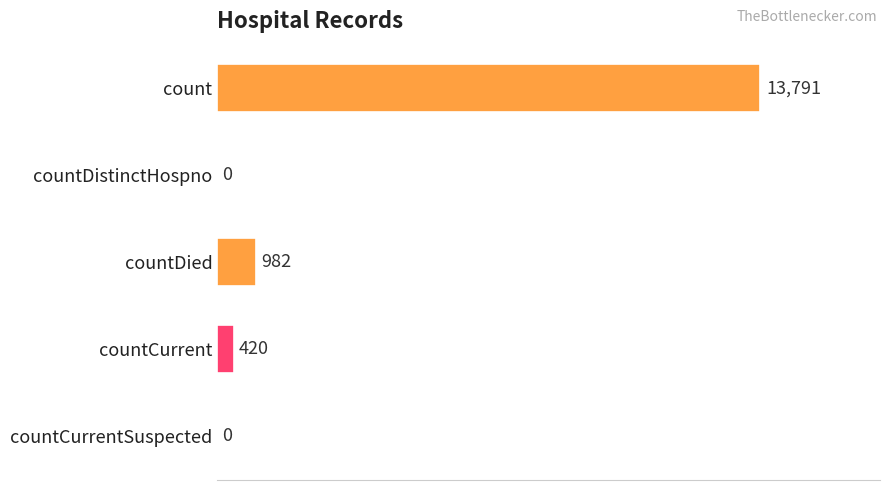

What is the sum of the values at countDied and count?

14773